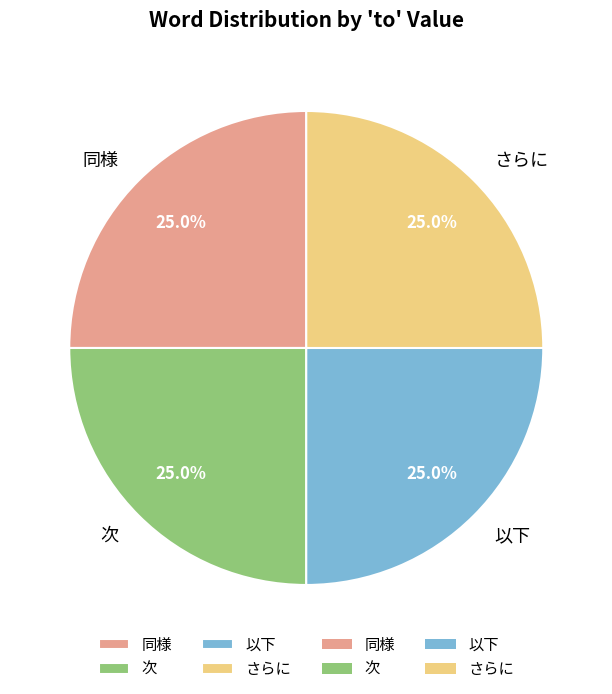

What percentage is the 同様 slice, to the nearest percent?

25%